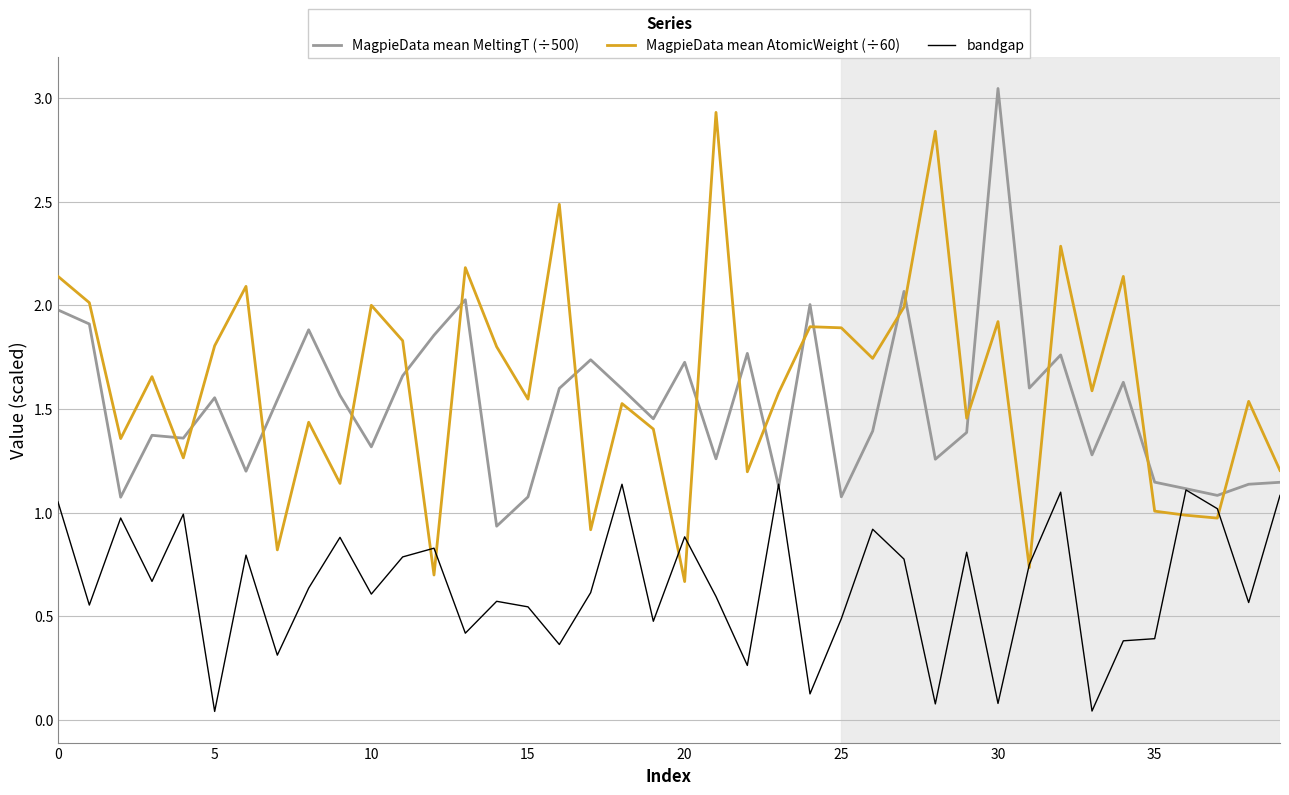

True or false: bandgap and MagpieData mean AtomicWeight (÷60) intersect in this chart.

True